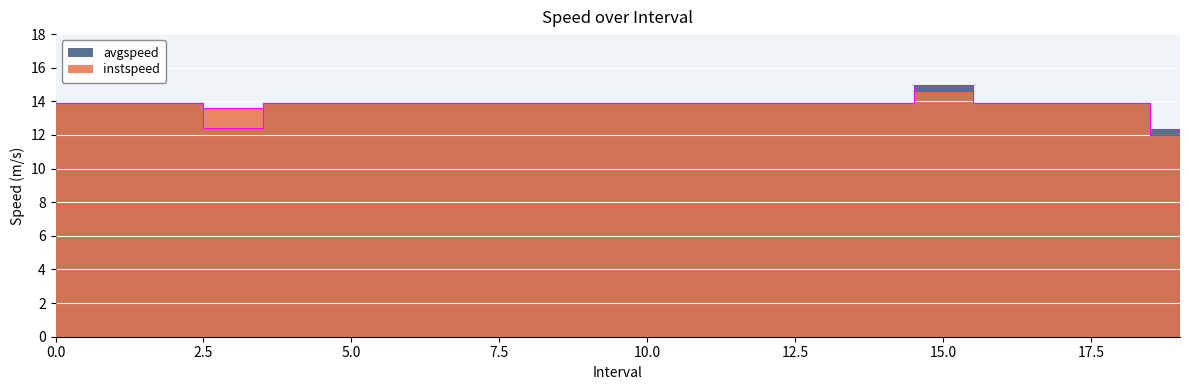

Is the value of avgspeed at 17 greater than the value of instspeed at 9?

No